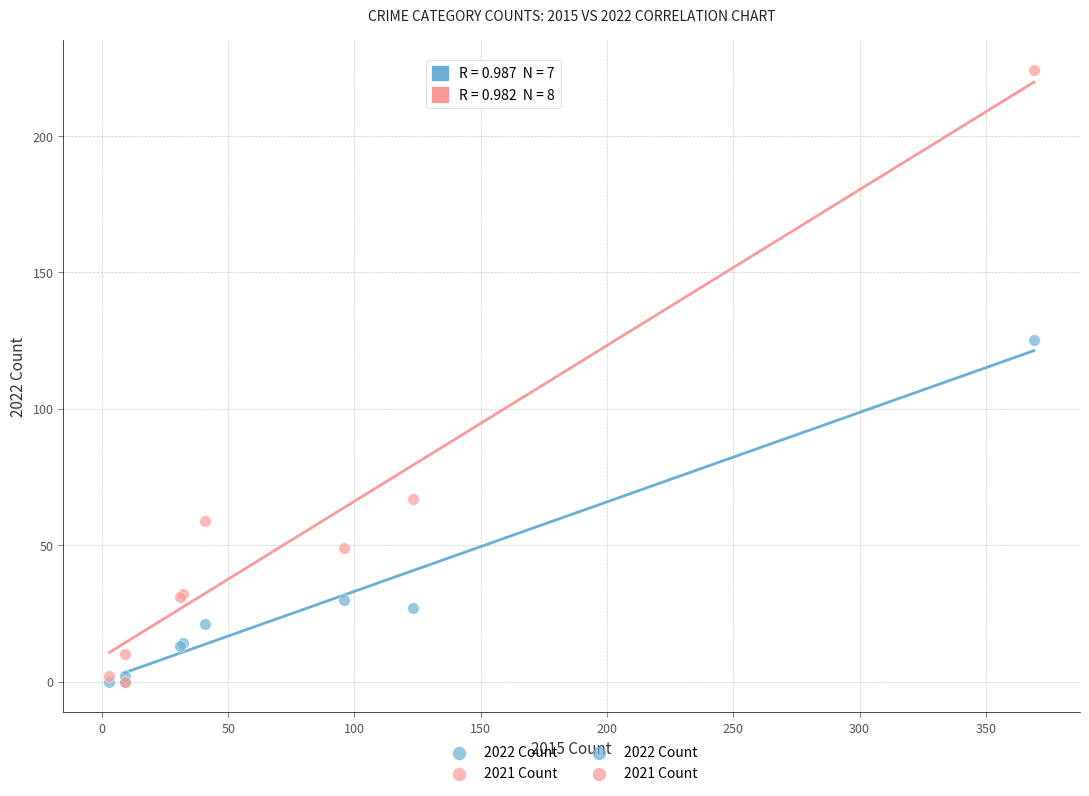

Across all series, what Y value is closest to 112?

125